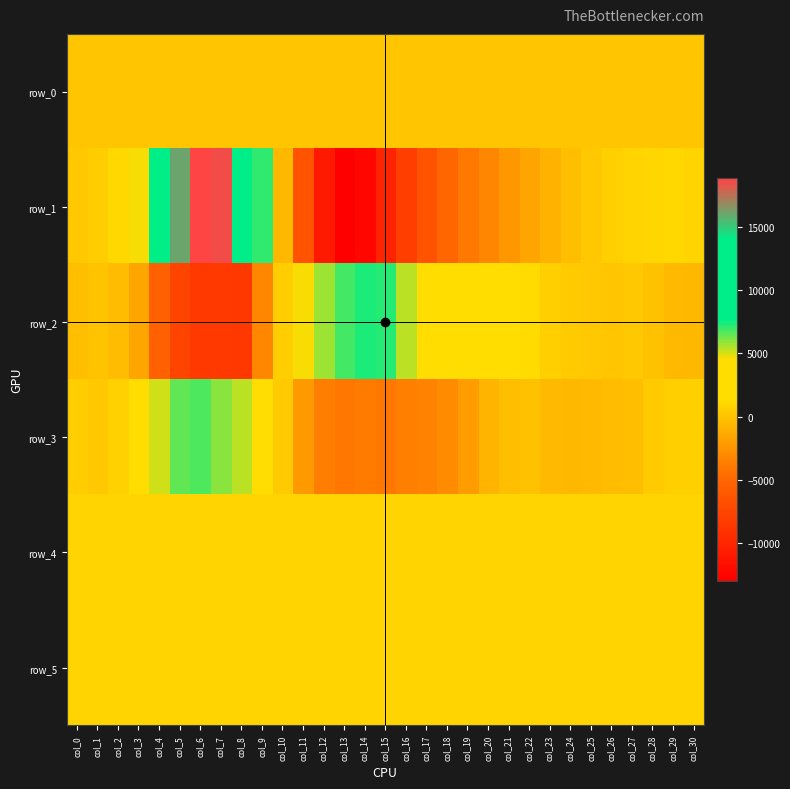

At which label is row_4 closest to 827?

col_4